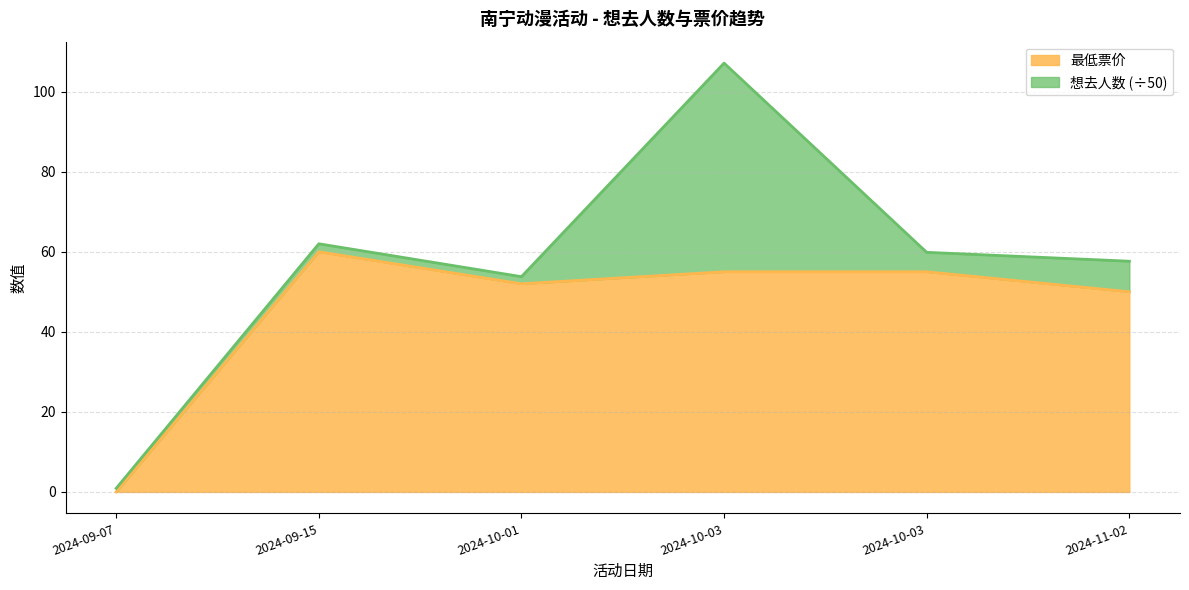

Where is the data nearest to the value 30?

2024-11-02